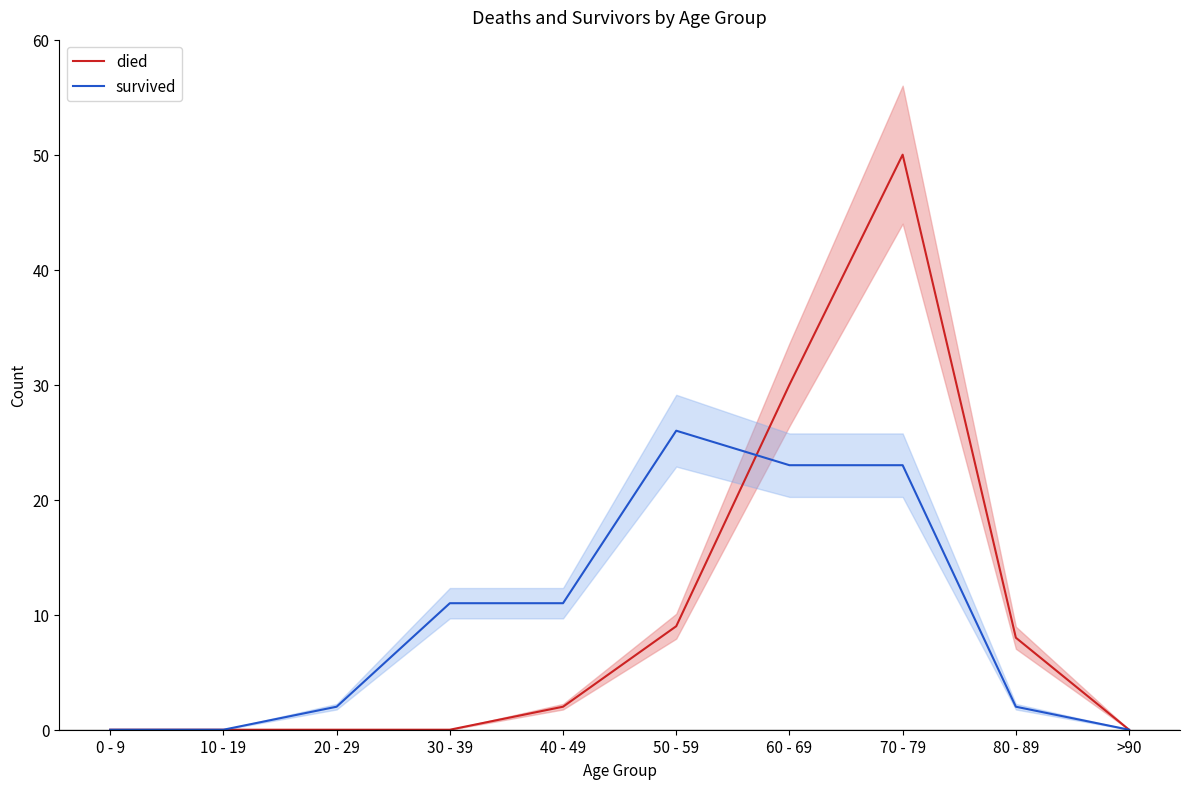

Does the chart have visible grid lines?

No